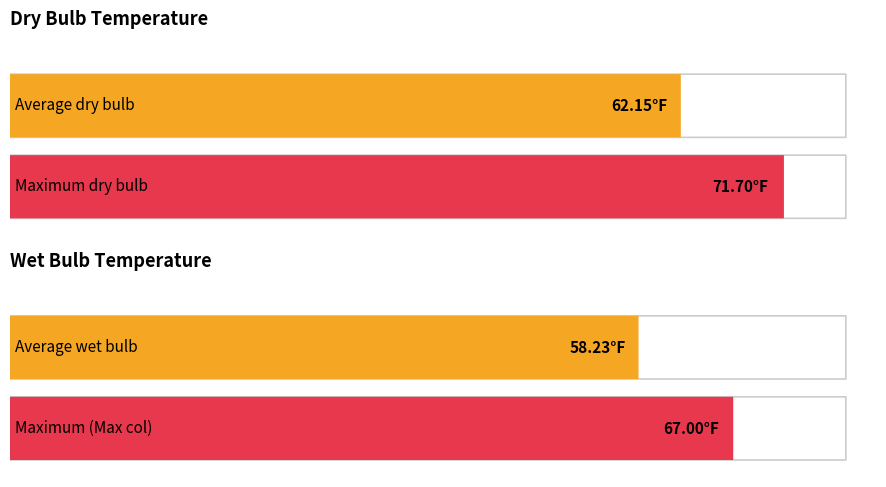

Read the Dry bulb value at 2.

62.0